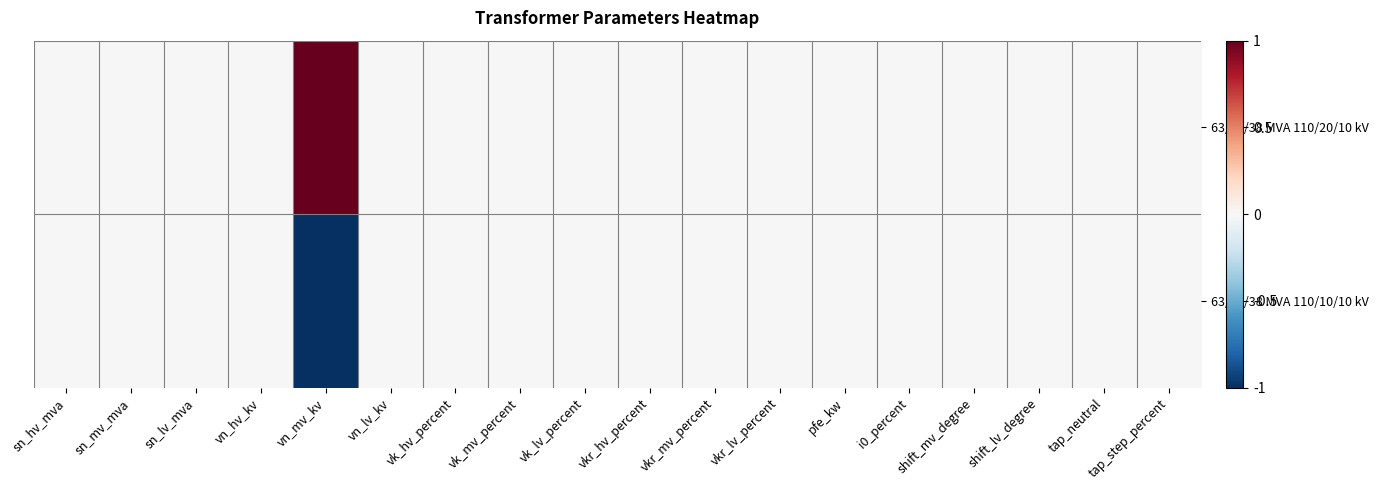

Between vkr_hv_percent and tap_step_percent, which series saw the biggest shift?

63/25/38 MVA 110/20/10 kV